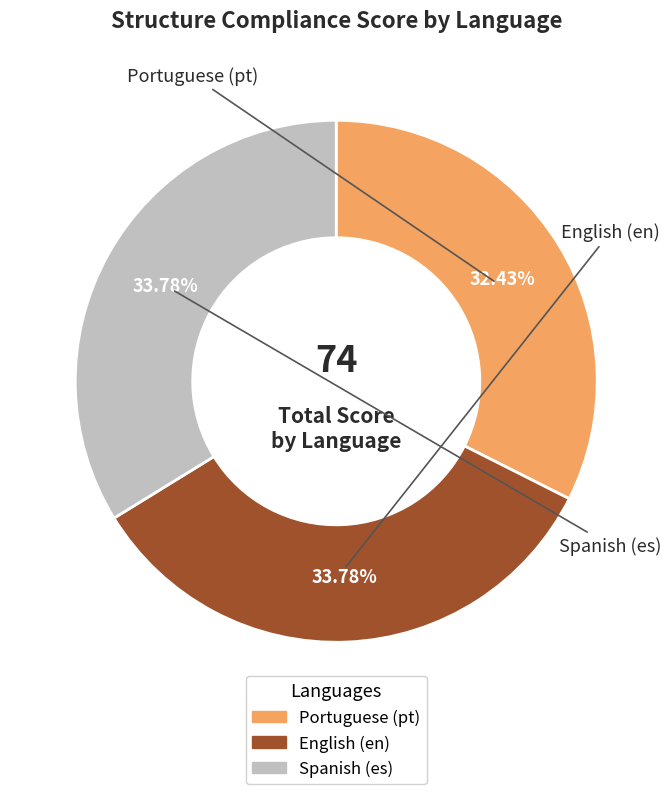

How many segments does this pie chart have?

3